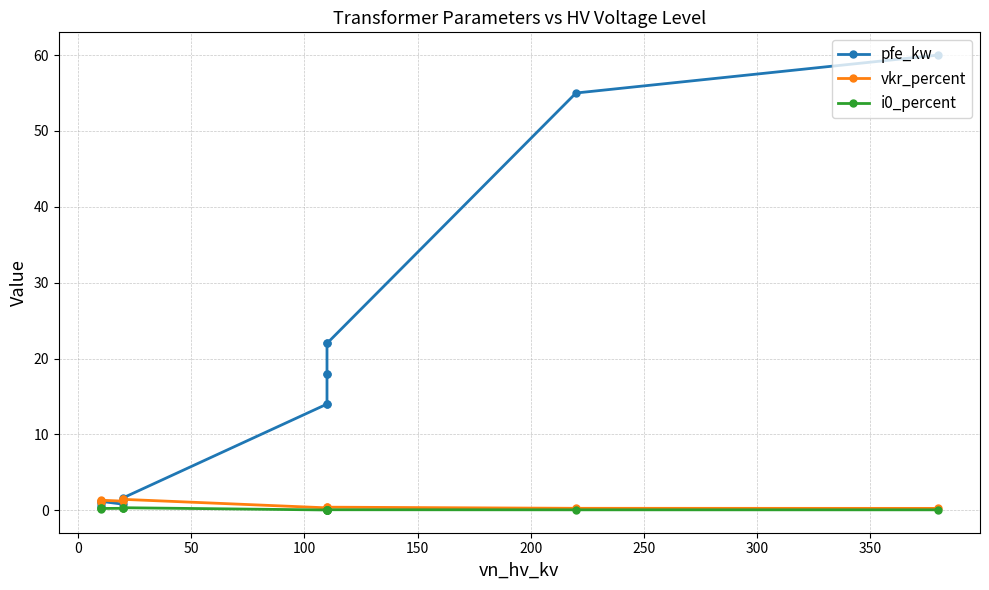

What are all the series names shown in the legend?

pfe_kw, vkr_percent, i0_percent